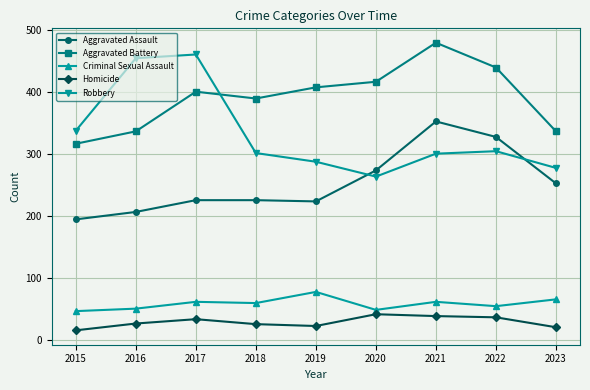

Between 2015 and 2018, which series saw the biggest shift?

Aggravated Battery